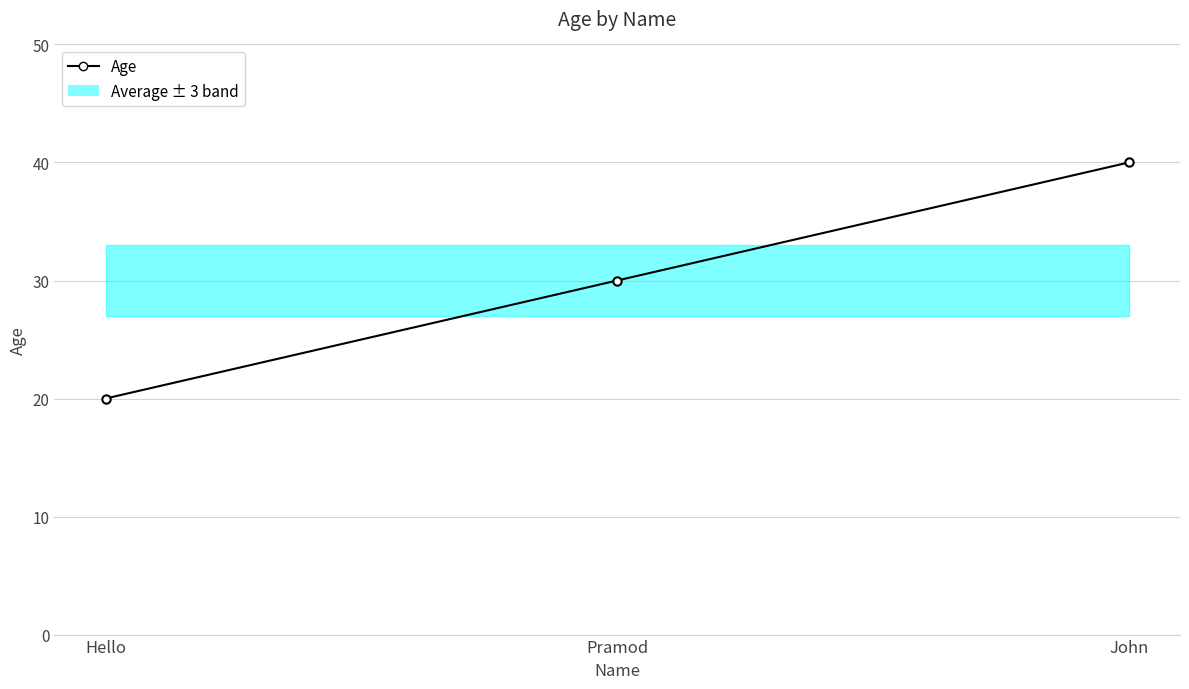

Between Pramod and John, which is larger?

John